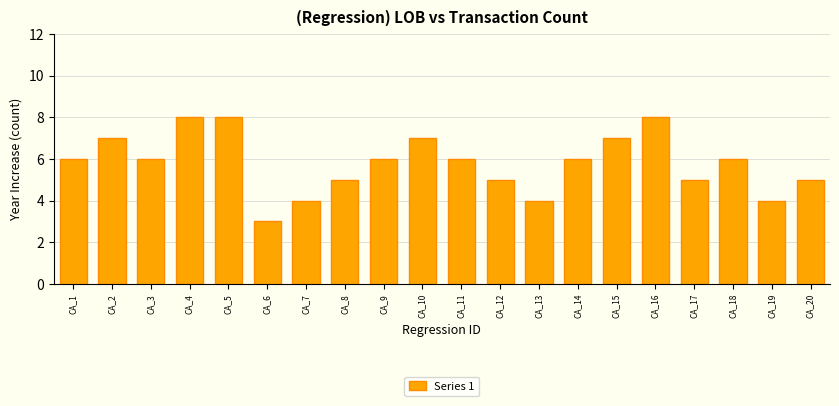

The value at CA_12 is 5. True or false?

True